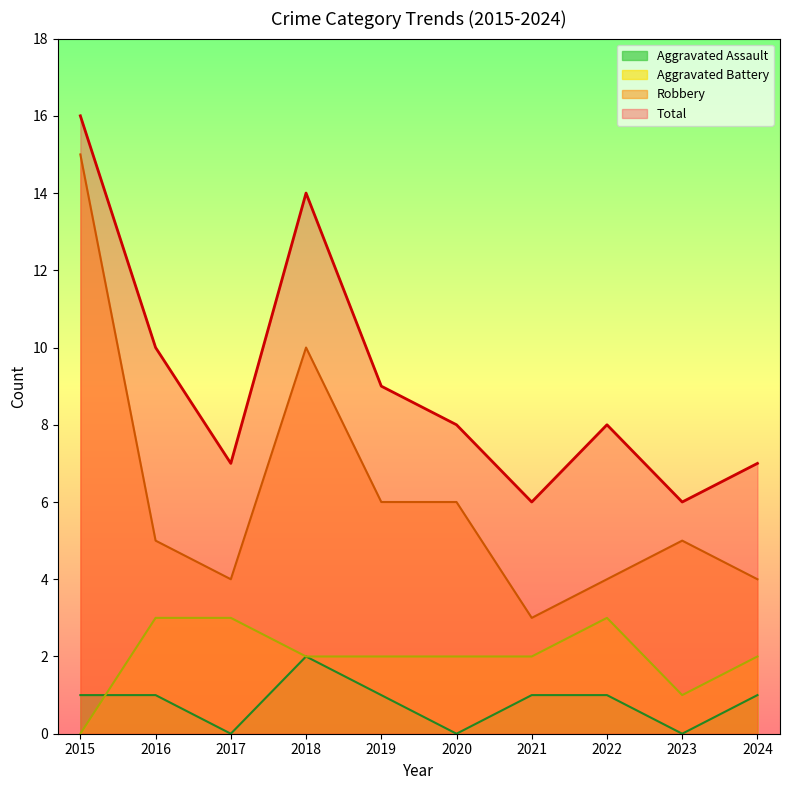

Which label corresponds to the largest value in the chart?

2015